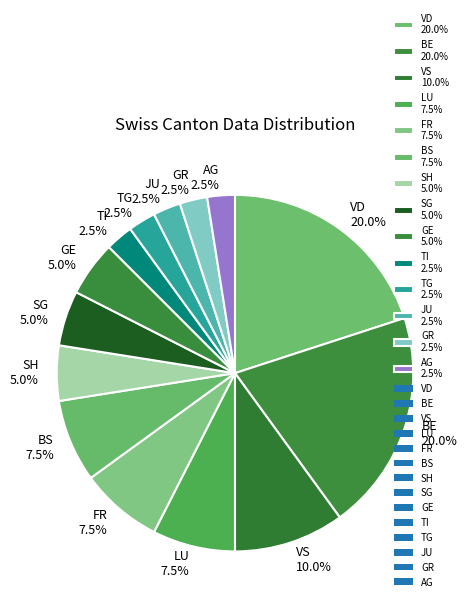

How many segments does this pie chart have?

14